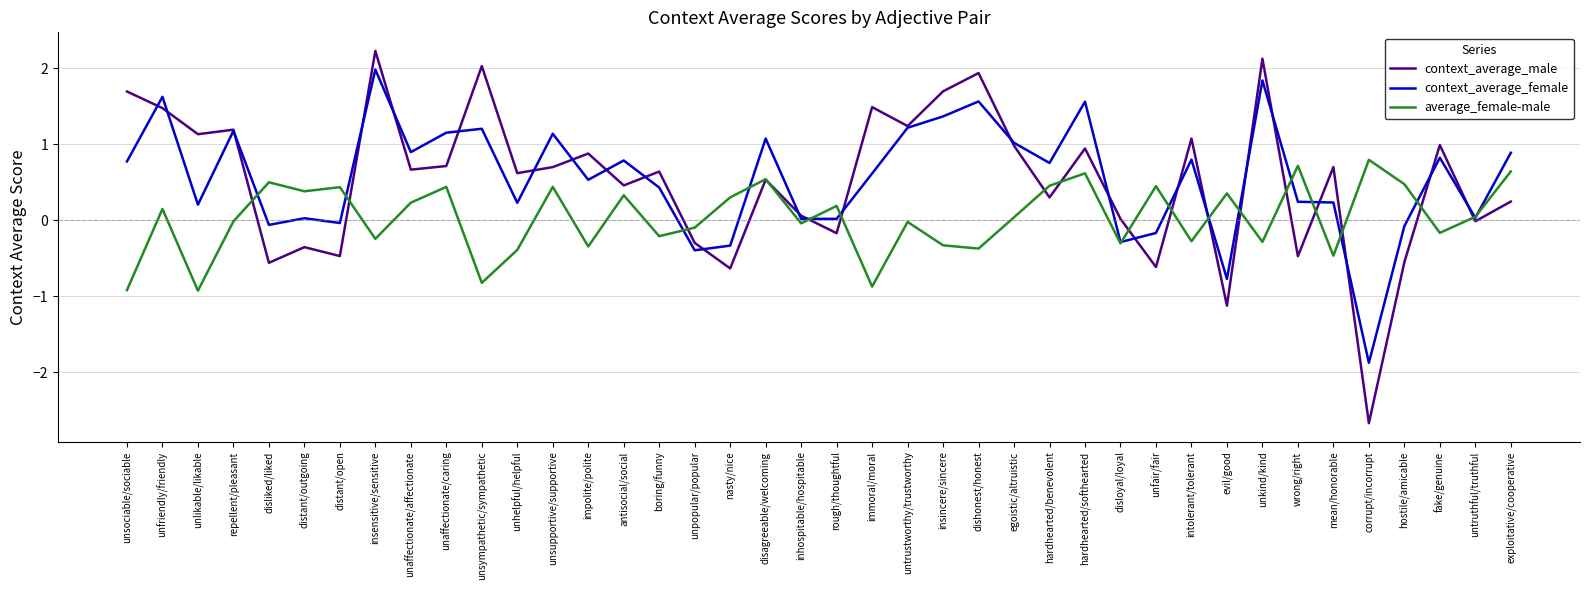

Where is the first local minimum for context_average_female?

unlikable/likable